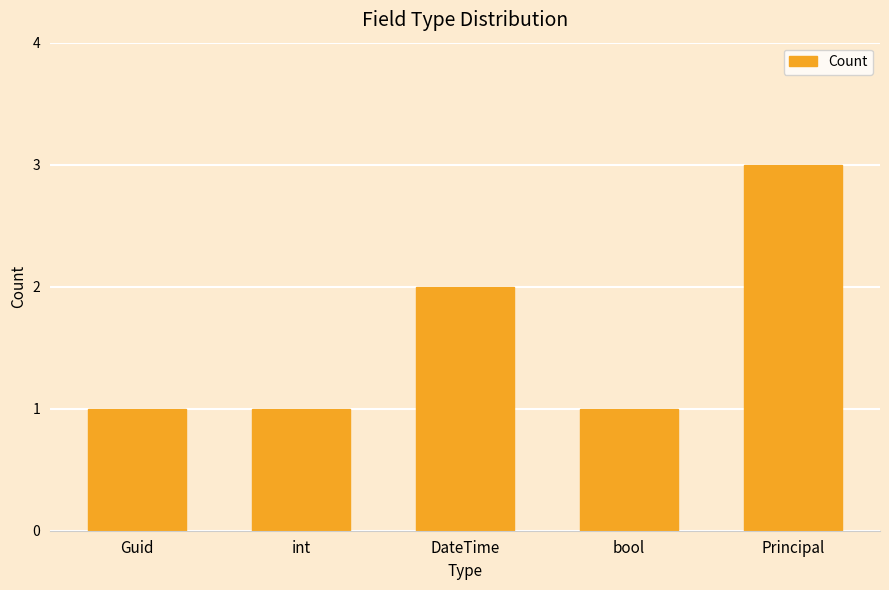

What position from the right is int?

4